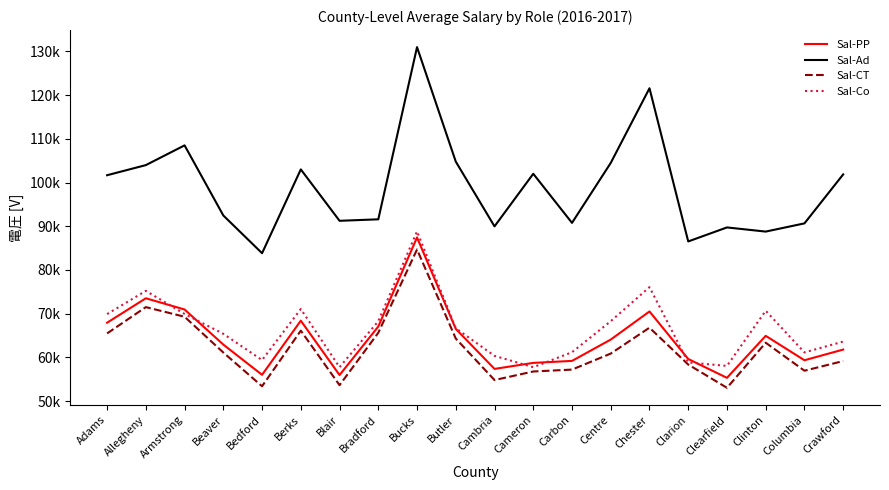

True or false: Sal-Co and Sal-Ad intersect in this chart.

False